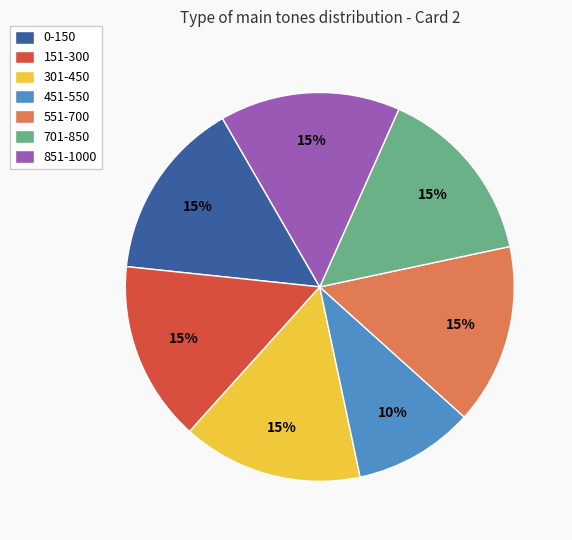

Which has a higher value, 451-550 or 0-150?

0-150